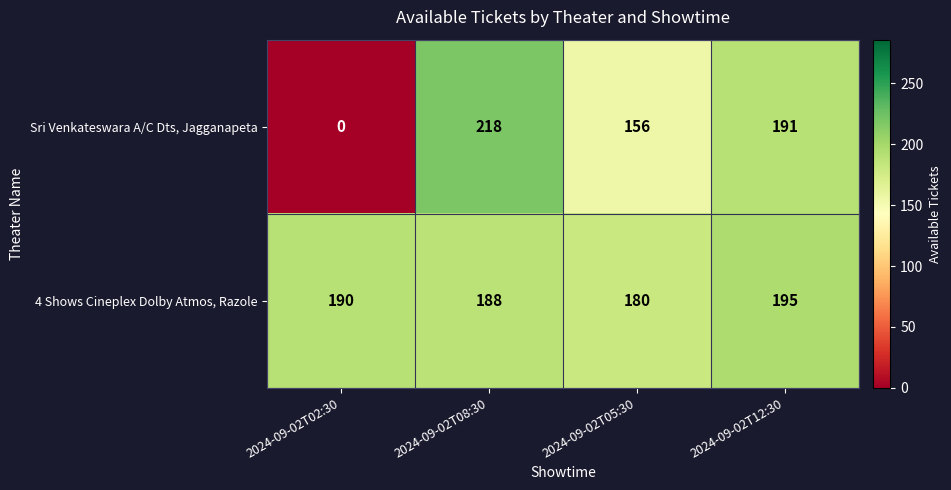

How many values in Sri Venkateswara A/C Dts, Jagganapeta are above zero?

3